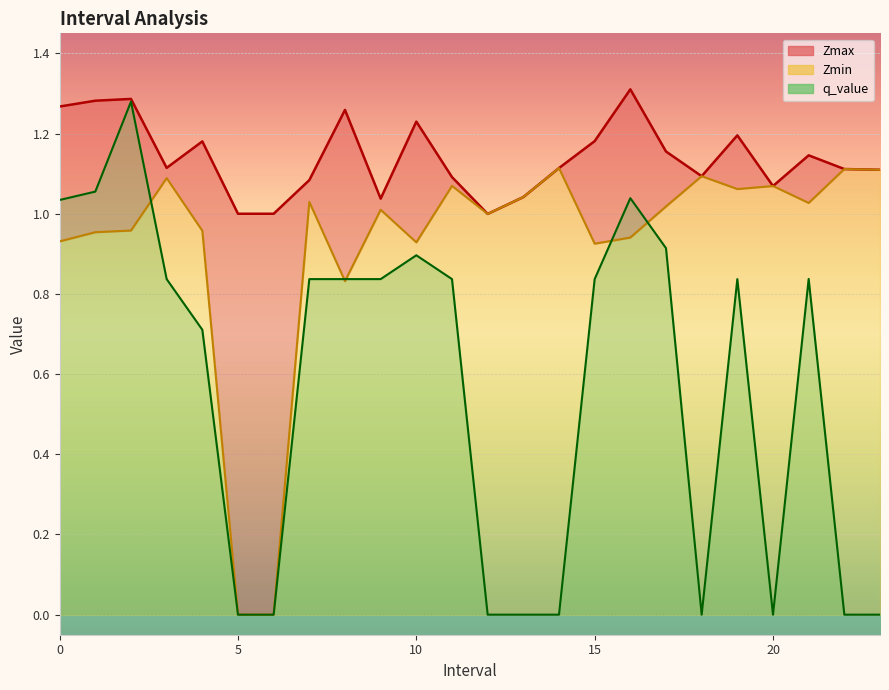

Which category has the highest value across all series?

16.0